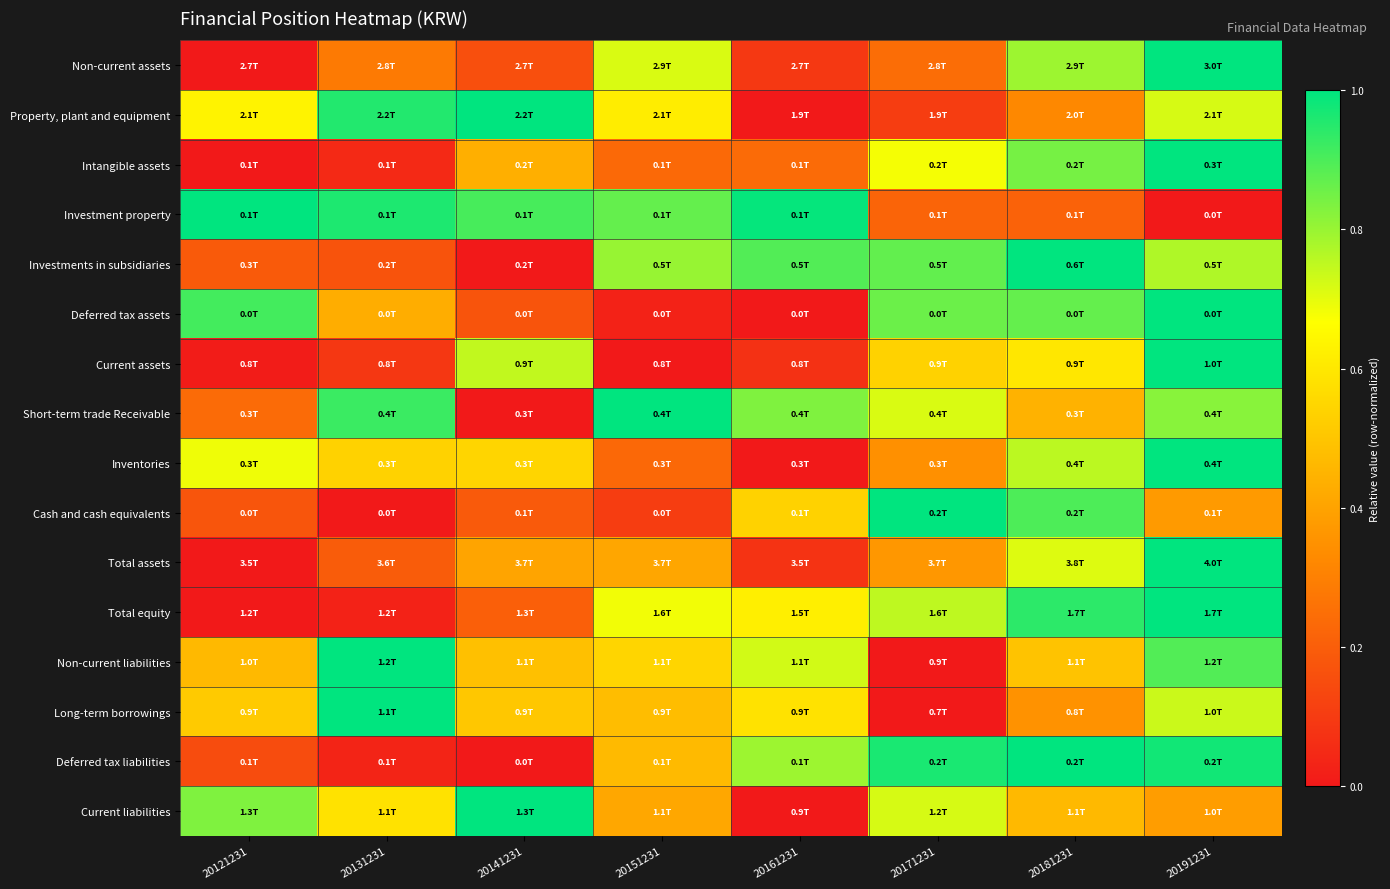

Reading left to right, what are all the values shown in this chart?

Non-current assets: 20121231=0.0	20131231=0.3	20141231=0.2	20151231=0.7	20161231=0.1	20171231=0.2	20181231=0.8	20191231=1.0
Property, plant and equipment: 20121231=0.6	20131231=1.0	20141231=1.0	20151231=0.6	20161231=0.0	20171231=0.1	20181231=0.3	20191231=0.7
Intangible assets: 20121231=0.0	20131231=0.0	20141231=0.4	20151231=0.2	20161231=0.2	20171231=0.7	20181231=0.8	20191231=1.0
Investment property: 20121231=1.0	20131231=1.0	20141231=0.9	20151231=0.9	20161231=1.0	20171231=0.2	20181231=0.2	20191231=0.0
Investments in subsidiaries: 20121231=0.2	20131231=0.2	20141231=0.0	20151231=0.8	20161231=0.9	20171231=0.9	20181231=1.0	20191231=0.8
Deferred tax assets: 20121231=0.9	20131231=0.4	20141231=0.2	20151231=0.0	20161231=0.0	20171231=0.9	20181231=0.9	20191231=1.0
Current assets: 20121231=0.0	20131231=0.1	20141231=0.7	20151231=0.0	20161231=0.1	20171231=0.5	20181231=0.6	20191231=1.0
Short-term trade Receivable: 20121231=0.2	20131231=0.9	20141231=0.0	20151231=1.0	20161231=0.8	20171231=0.7	20181231=0.4	20191231=0.8
Inventories: 20121231=0.7	20131231=0.5	20141231=0.5	20151231=0.2	20161231=0.0	20171231=0.3	20181231=0.8	20191231=1.0
Cash and cash equivalents: 20121231=0.2	20131231=0.0	20141231=0.2	20151231=0.1	20161231=0.5	20171231=1.0	20181231=0.9	20191231=0.4
Total assets: 20121231=0.0	20131231=0.2	20141231=0.4	20151231=0.4	20161231=0.1	20171231=0.4	20181231=0.7	20191231=1.0
Total equity: 20121231=0.0	20131231=0.0	20141231=0.2	20151231=0.7	20161231=0.6	20171231=0.8	20181231=0.9	20191231=1.0
Non-current liabilities: 20121231=0.5	20131231=1.0	20141231=0.5	20151231=0.5	20161231=0.7	20171231=0.0	20181231=0.5	20191231=0.9
Long-term borrowings: 20121231=0.5	20131231=1.0	20141231=0.5	20151231=0.5	20161231=0.6	20171231=0.0	20181231=0.4	20191231=0.7
Deferred tax liabilities: 20121231=0.1	20131231=0.0	20141231=0.0	20151231=0.5	20161231=0.8	20171231=1.0	20181231=1.0	20191231=1.0
Current liabilities: 20121231=0.8	20131231=0.6	20141231=1.0	20151231=0.4	20161231=0.0	20171231=0.7	20181231=0.5	20191231=0.4